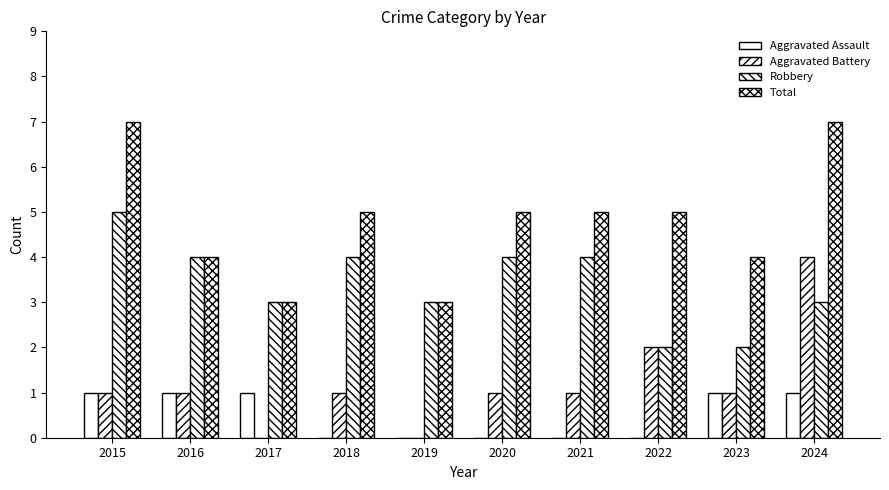

How many data points does each series have?

10